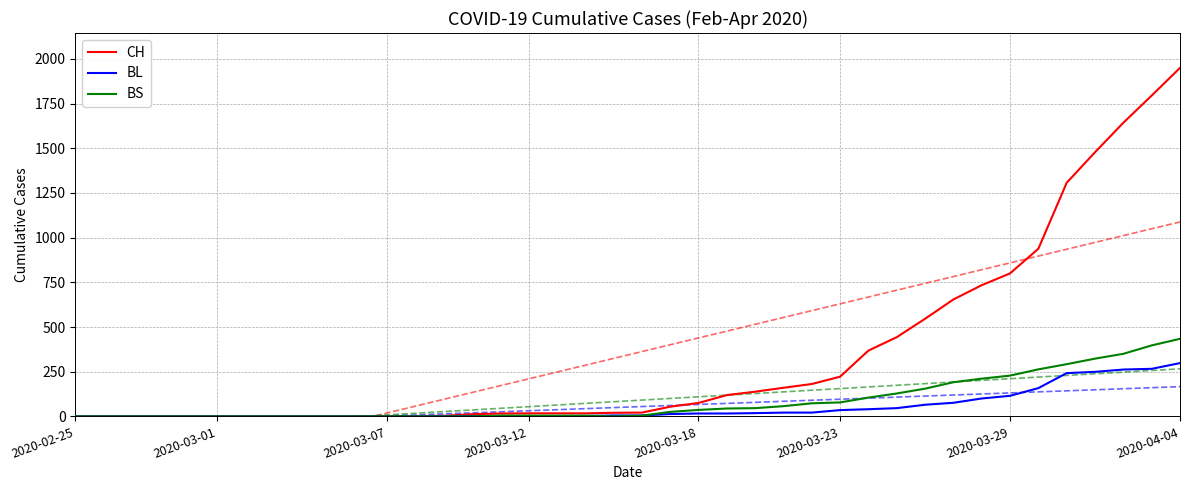

Which series has the largest total across all categories?

CH